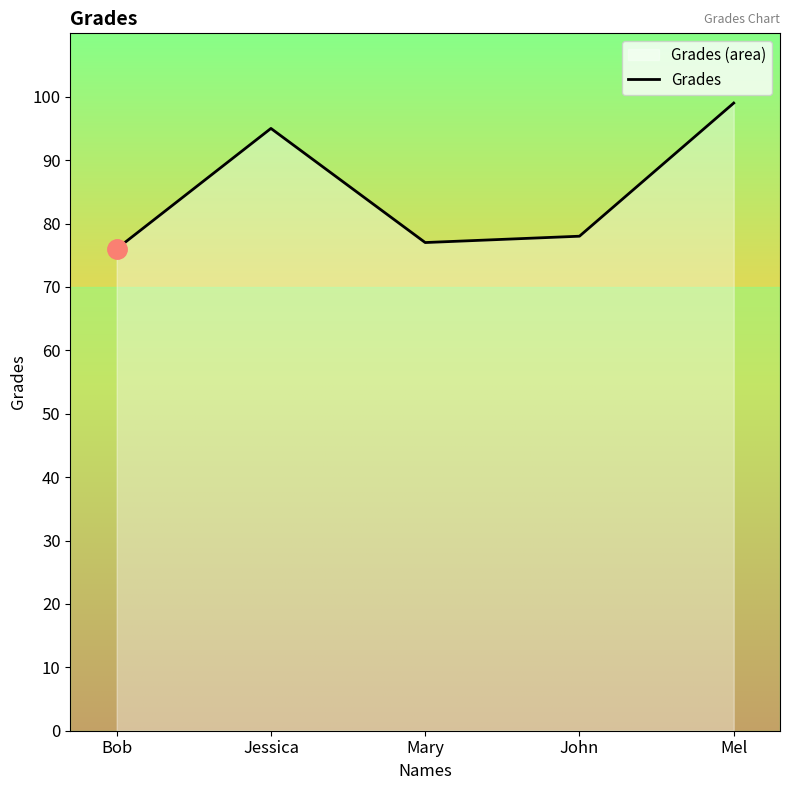

How many lines are shown in the chart?

1